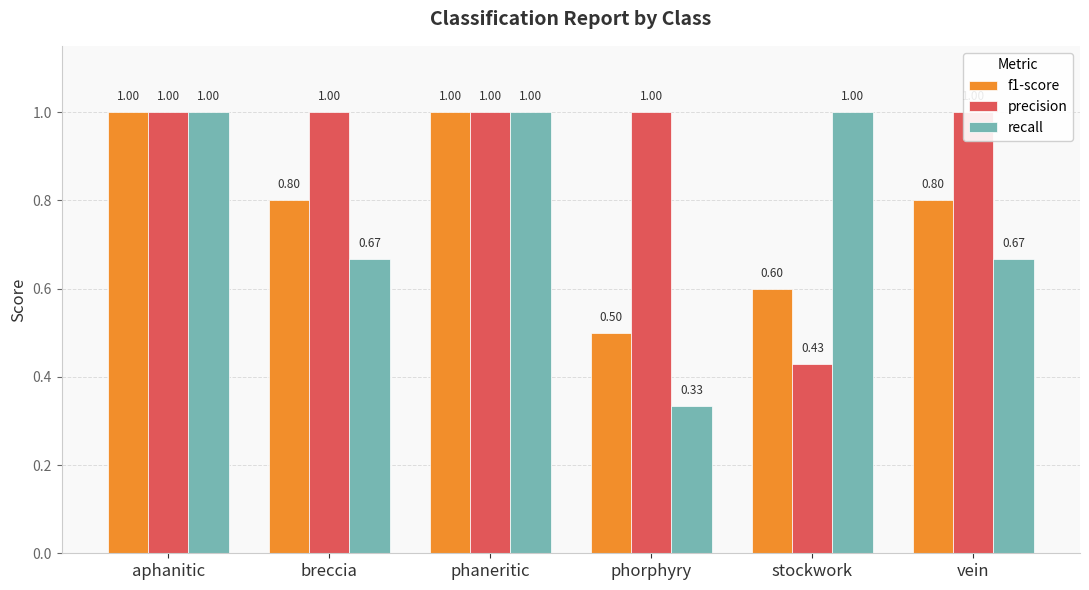

Which series changed the most between aphanitic and vein?

recall